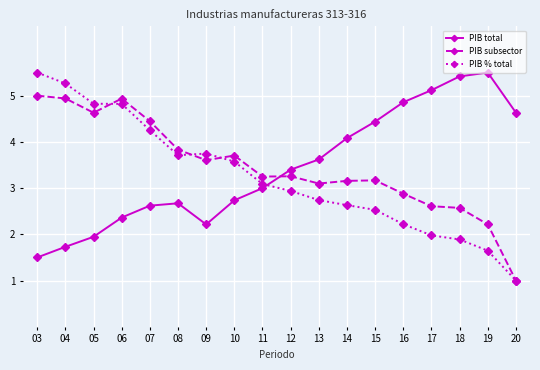

What is the difference between the highest and lowest values at 14?

1.4